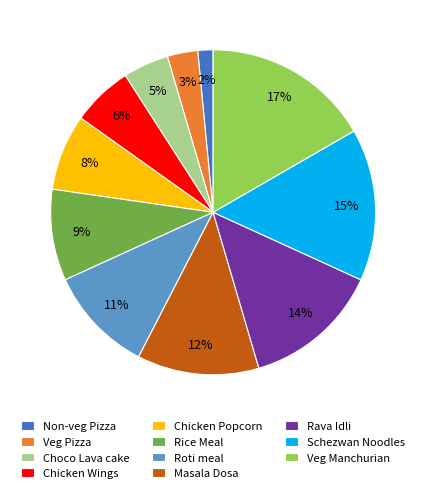

Which category has the smallest portion of the pie?

Non-veg Pizza